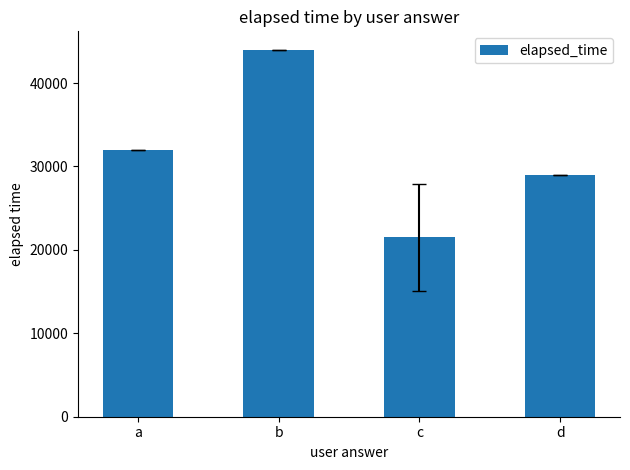

What is the value of the 2nd bar from the left?

44000